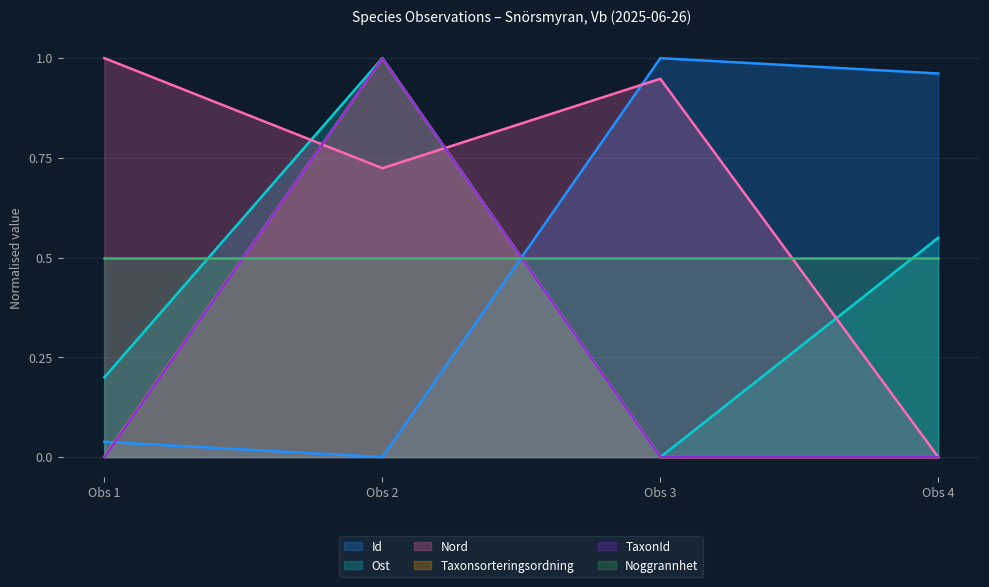

At which category does Id reach its first local peak?

Obs 3